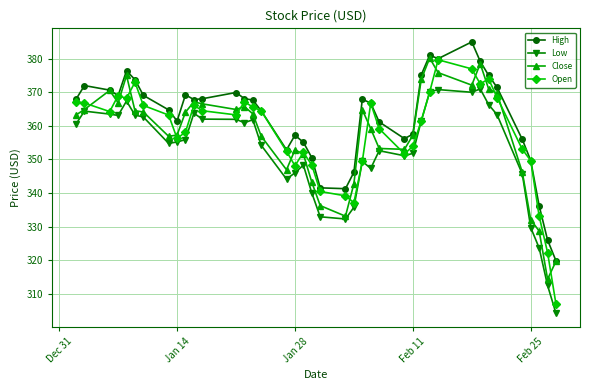

True or false: High has more than 2 points higher than both neighbors.

True